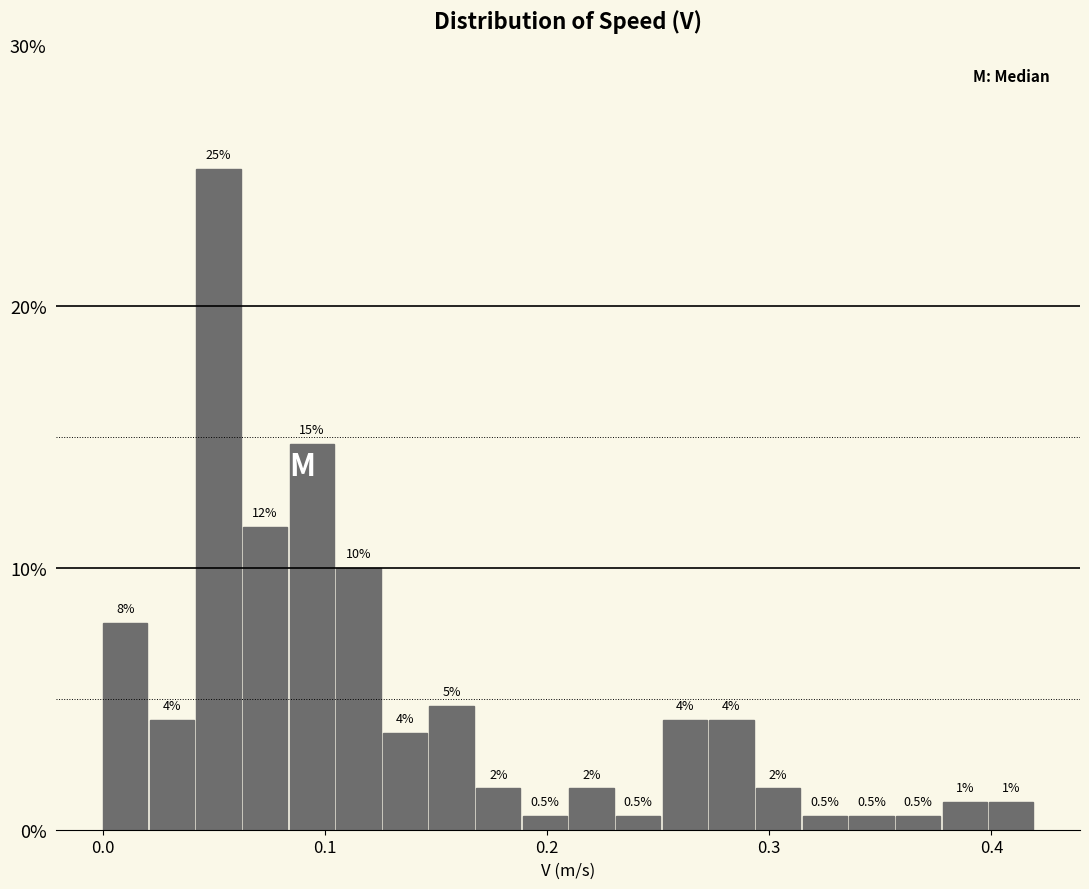

Read against the x-axis, roughly where is the centre of the tallest bar?

0.05